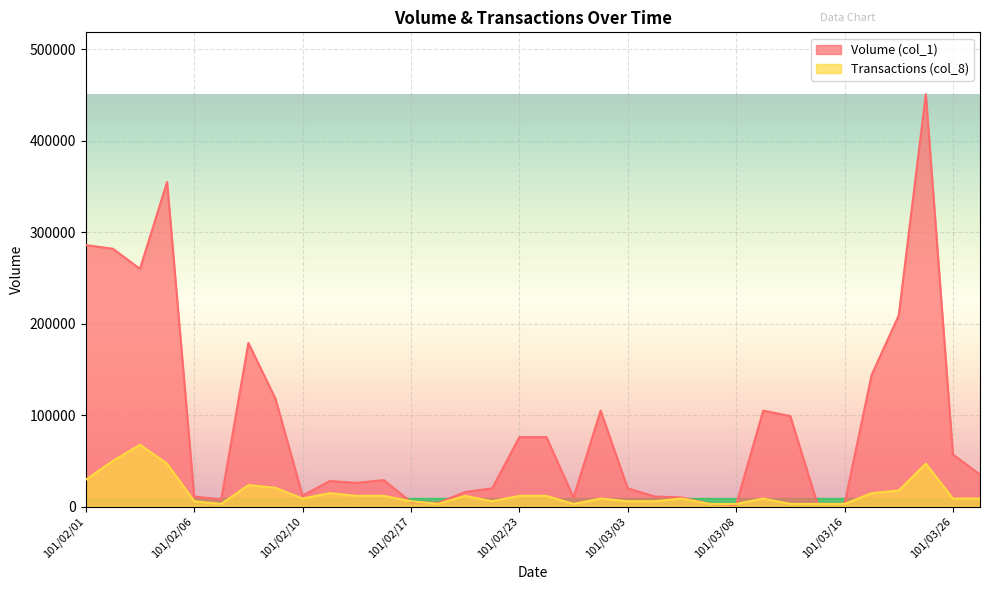

How many categories are shown in the chart?

34